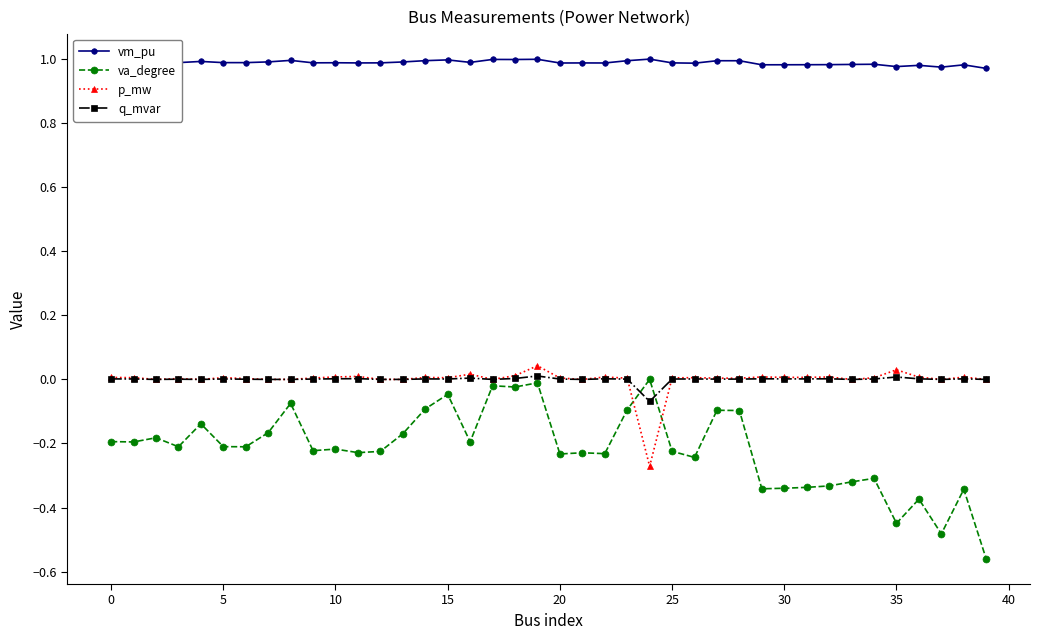

What is the difference between the maximum and minimum values in the va_degree series?

0.6